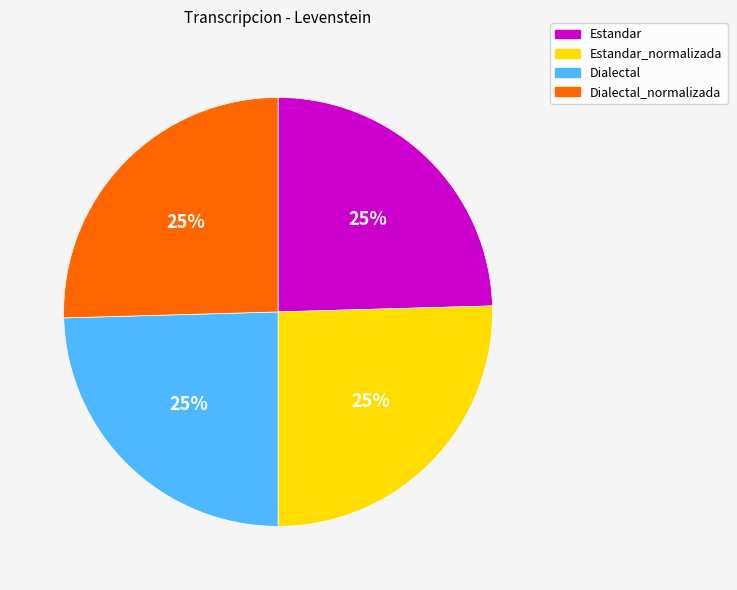

Does any single category account for the majority?

No